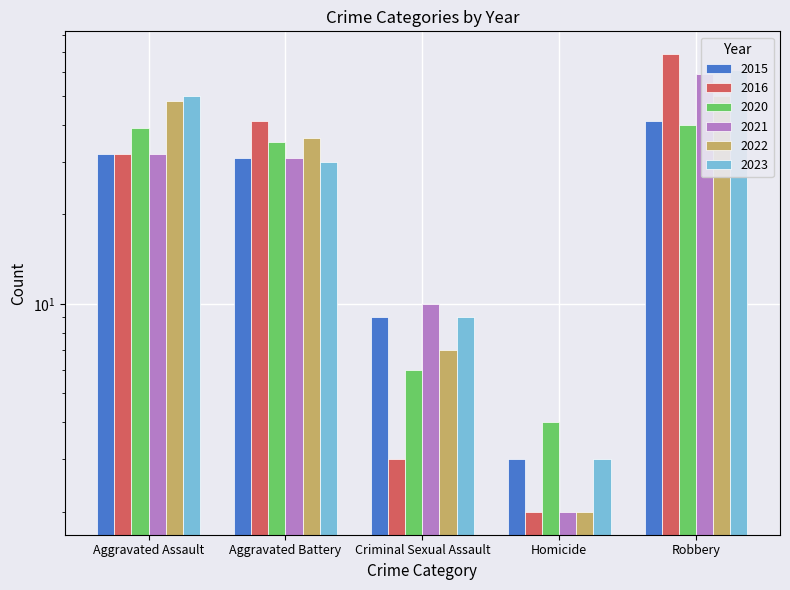

How many bars are there in total?

30